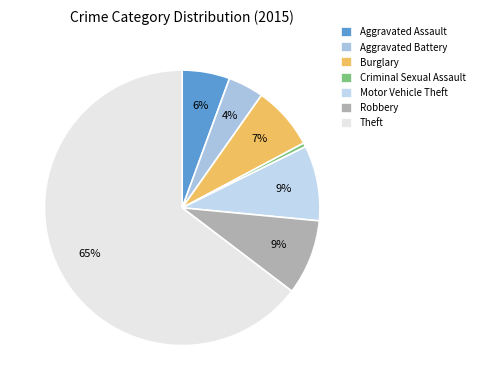

To the nearest percent, what is the combined percentage of Aggravated Assault and Criminal Sexual Assault?

6%